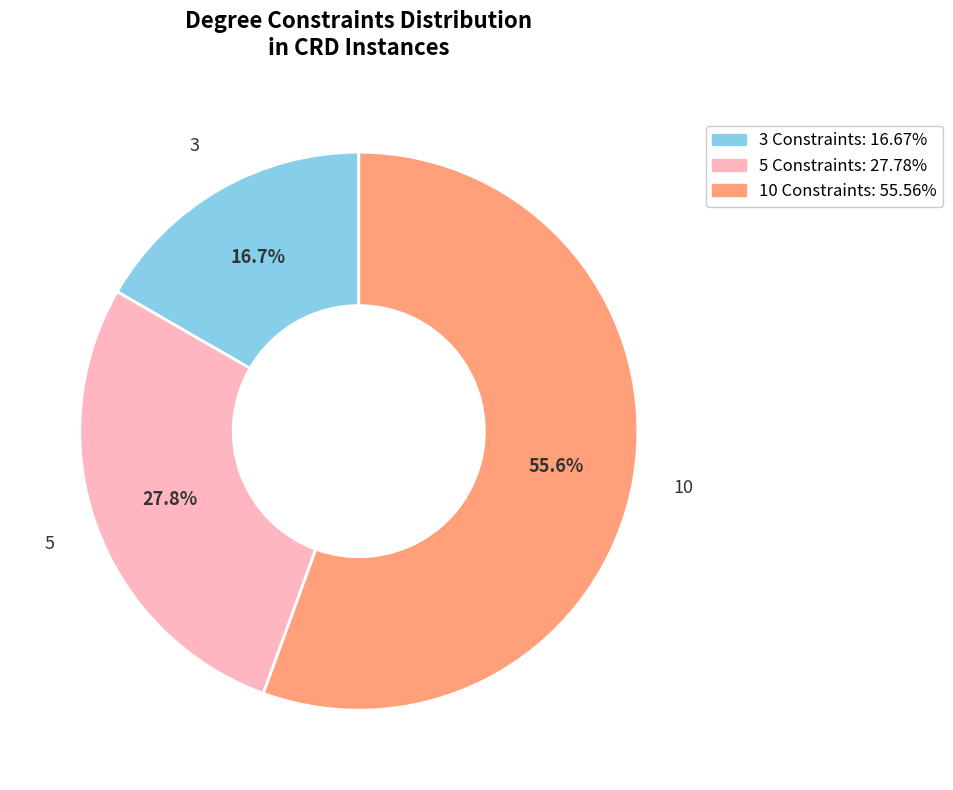

To the nearest percent, what is the combined percentage of 5 and 3?

44%